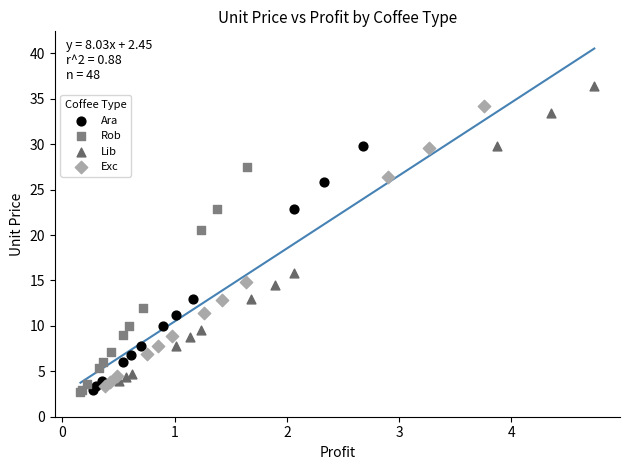

Which series has the largest Y range (max minus min)?

Lib